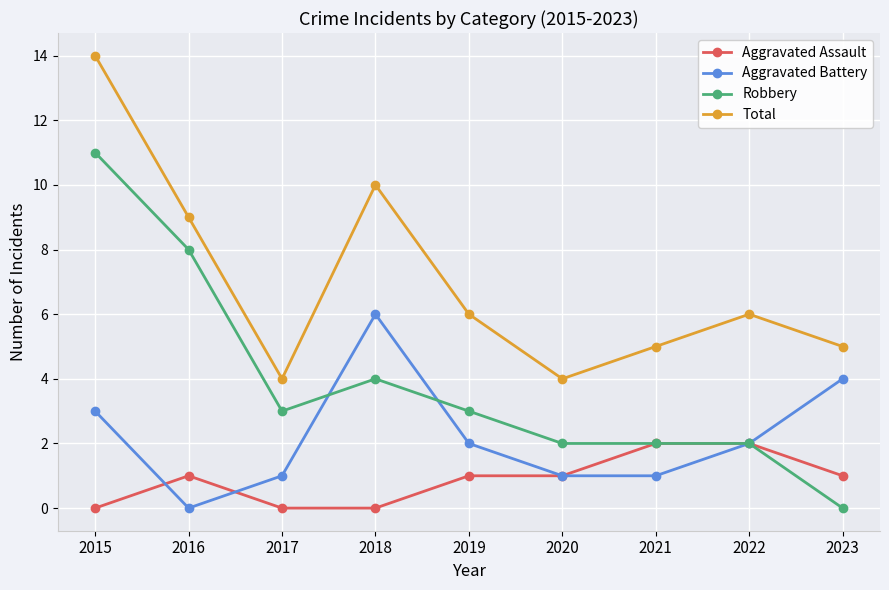

True or false: Aggravated Assault and Total intersect in this chart.

False